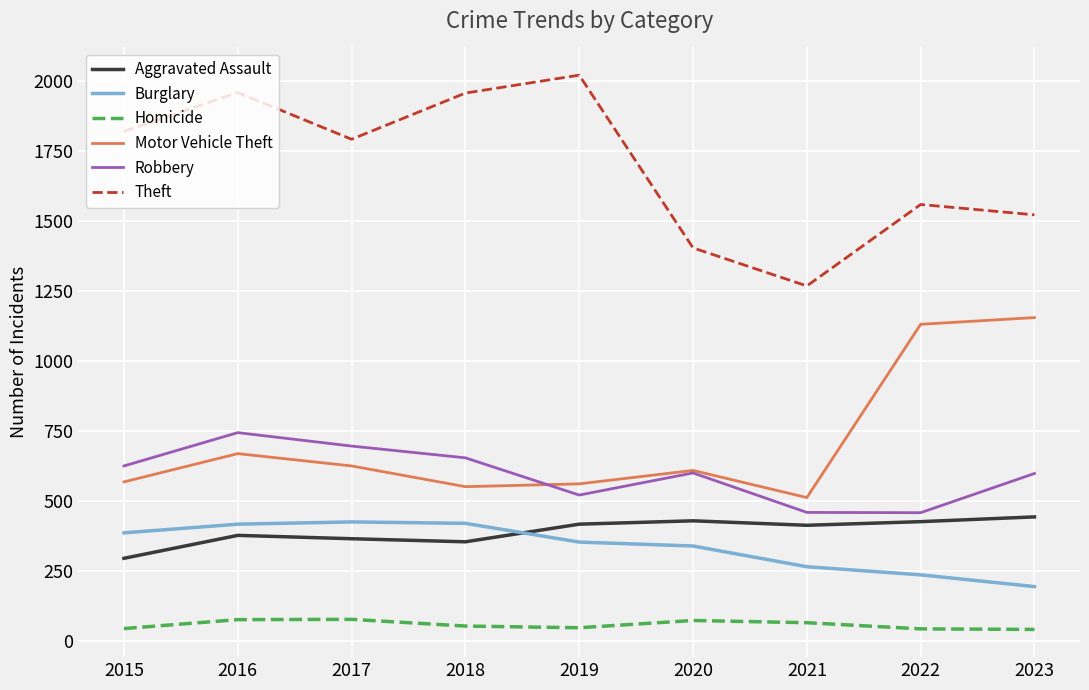

The Theft series shows 1793 at 2017. True or false?

True